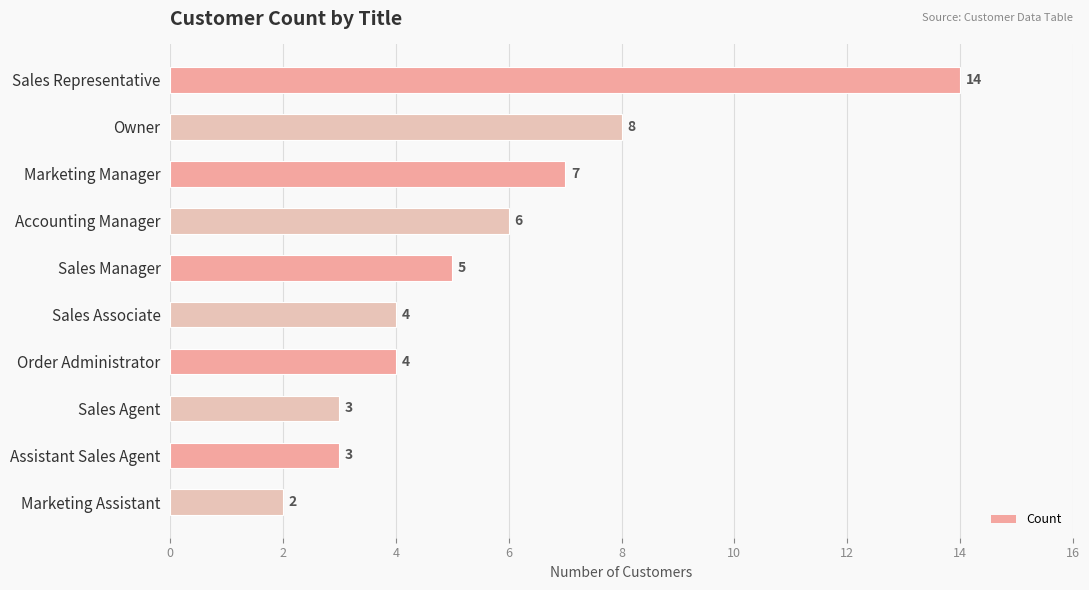

How many distinct data groups are displayed?

1